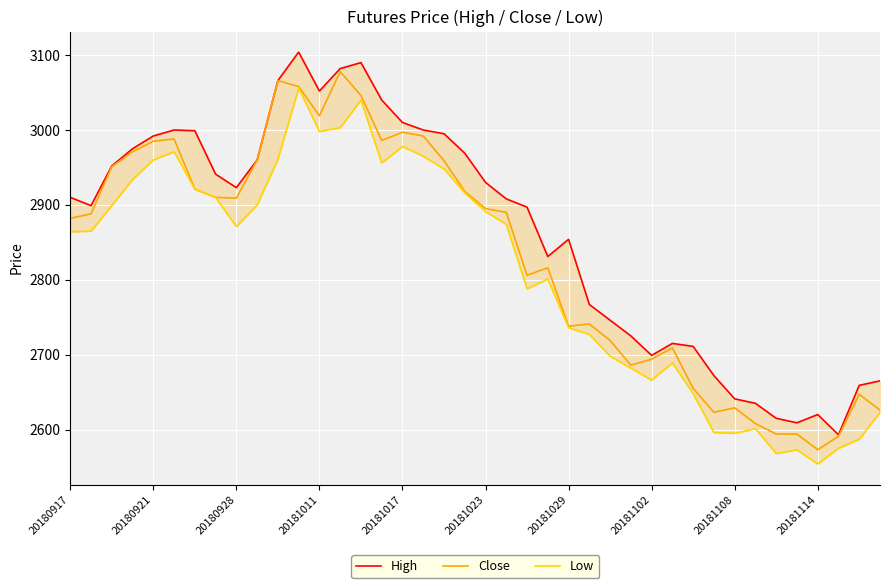

The value of Close at 20181017 is 2997. True or false?

True